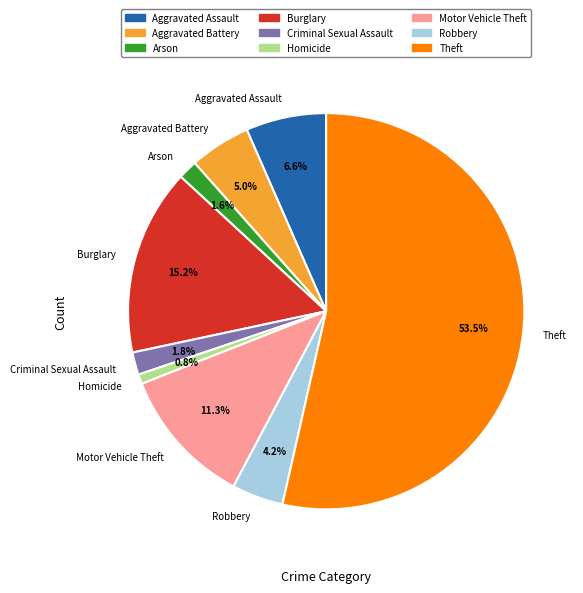

Is the sum of Homicide and Aggravated Assault greater than half?

No